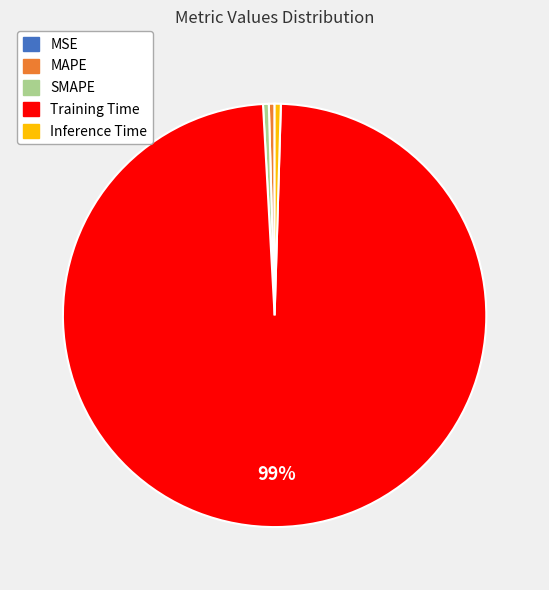

Combined, do Inference Time and MAPE account for over 50%?

No